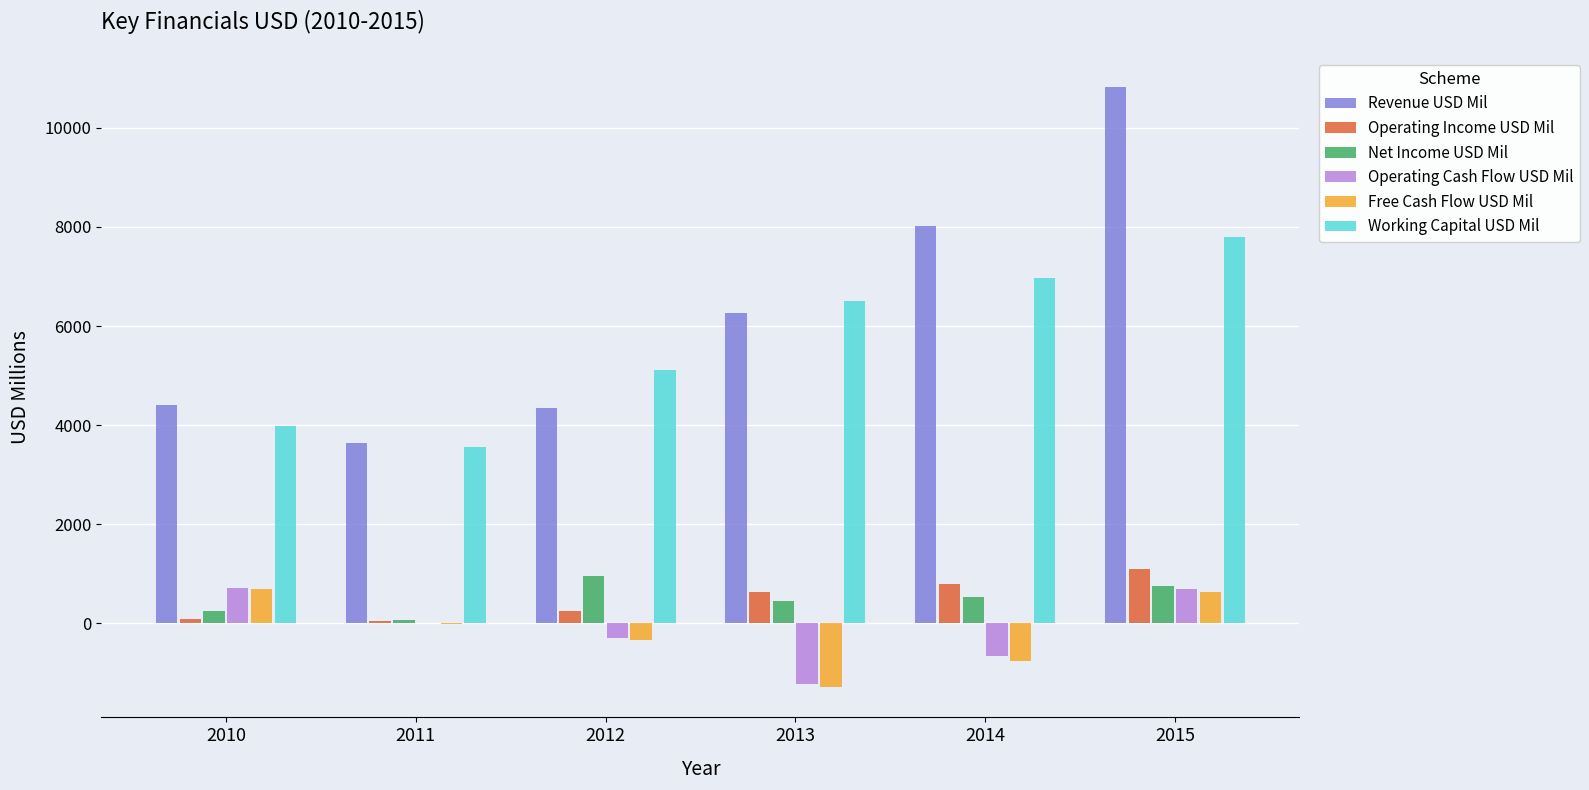

What is the greatest value displayed?

10824